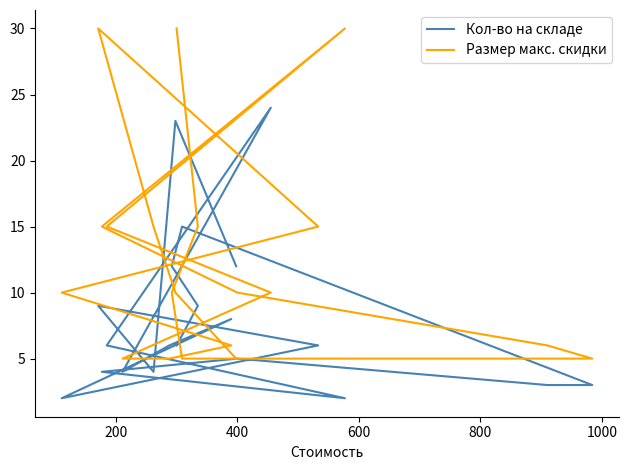

How many distinct data groups are displayed?

2